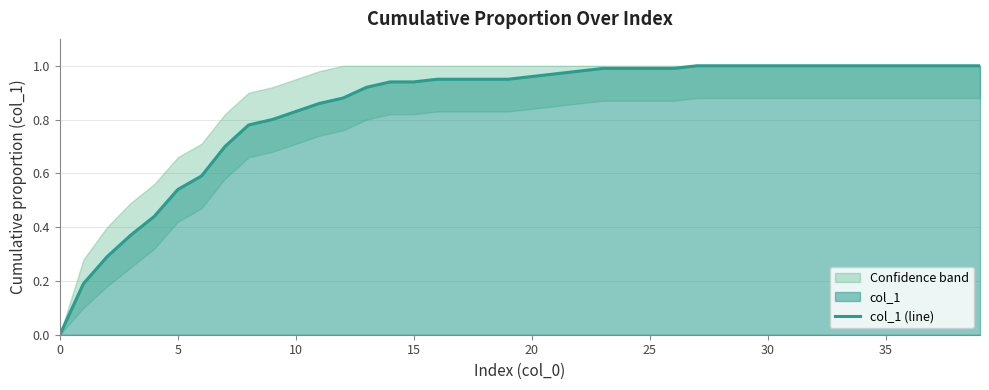

True or false: the data has more than 0 interior local peaks.

False